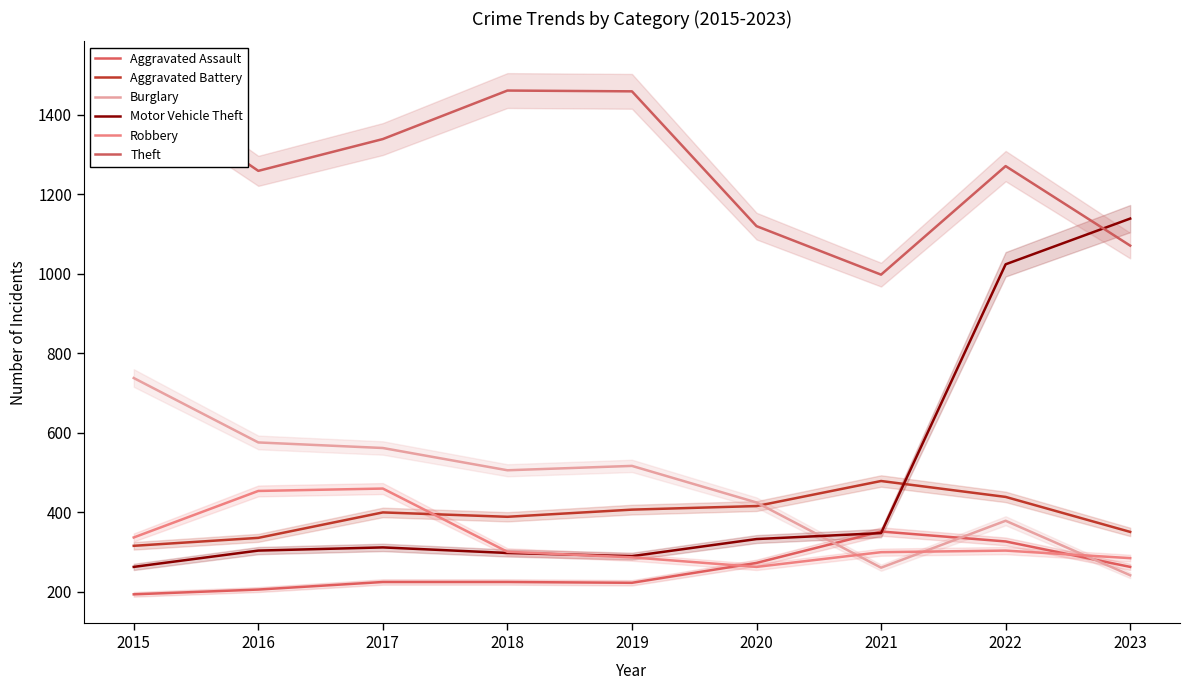

Which has a higher value, 2019 or 2016?

2019